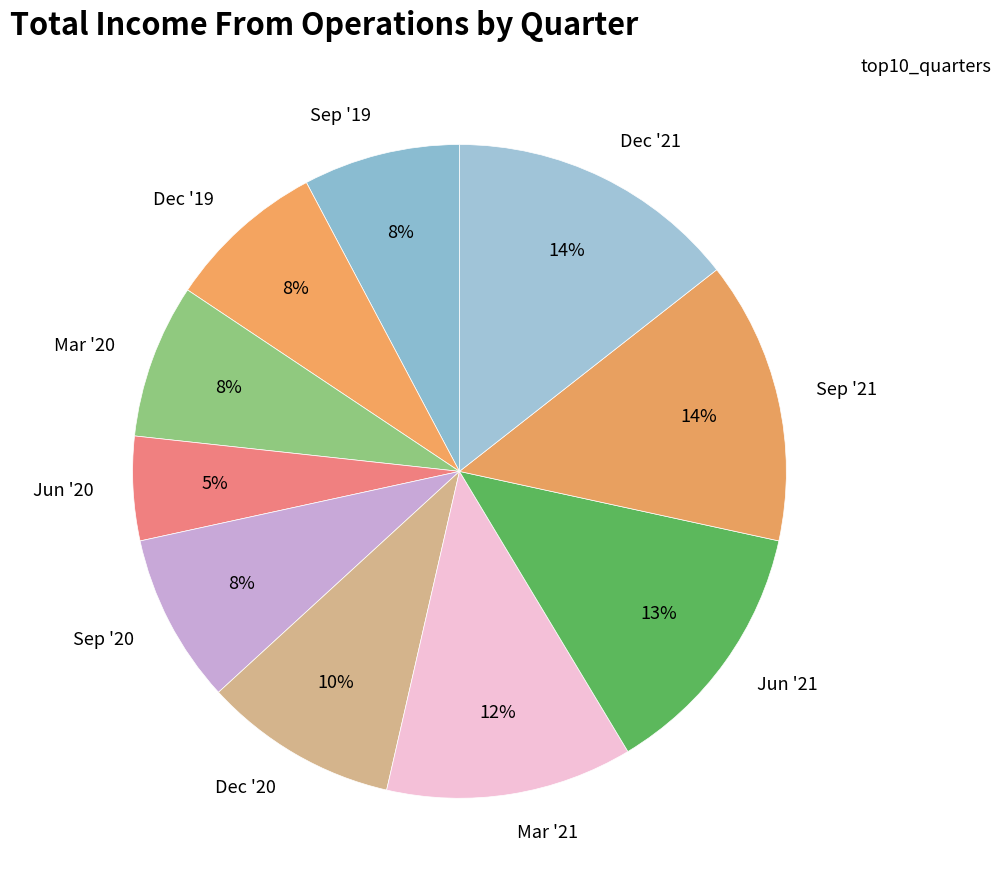

Approximately how many times larger is the value at Sep '21 compared to Sep '19?

1.8